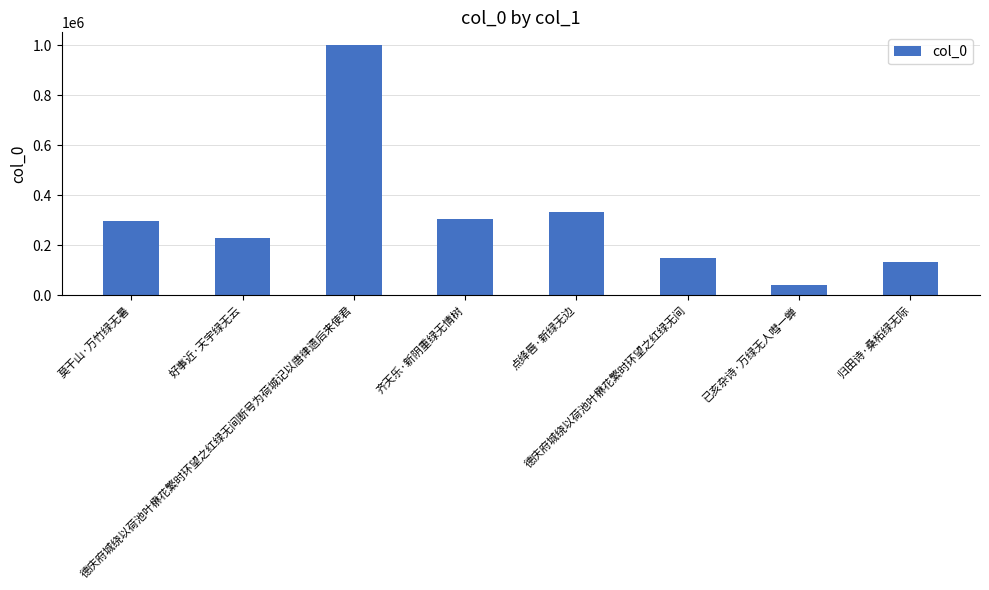

What is the change in value from 莫干山·万竹绿无暑 to 德庆府城绕以荷池叶楙花繁时环望之红绿无间断号为荷城记以唐律遗后来使君?

+706170